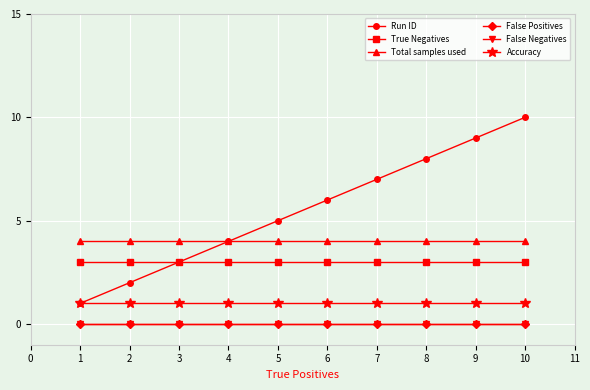

Is this an area chart (filled region under the line)?

No